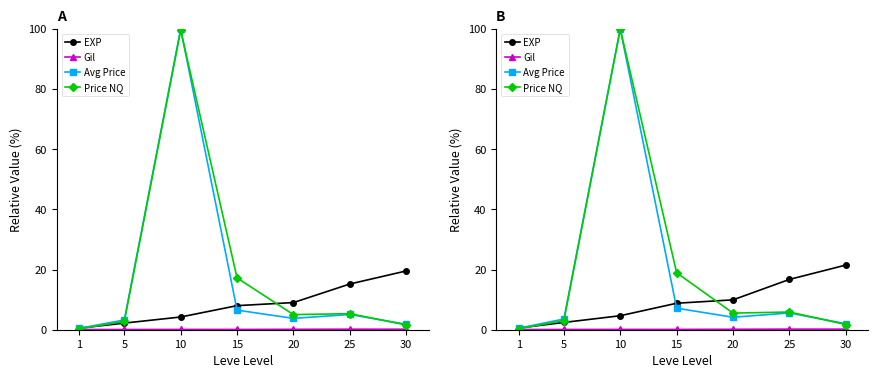

How many times do Price NQ and EXP cross each other?

2